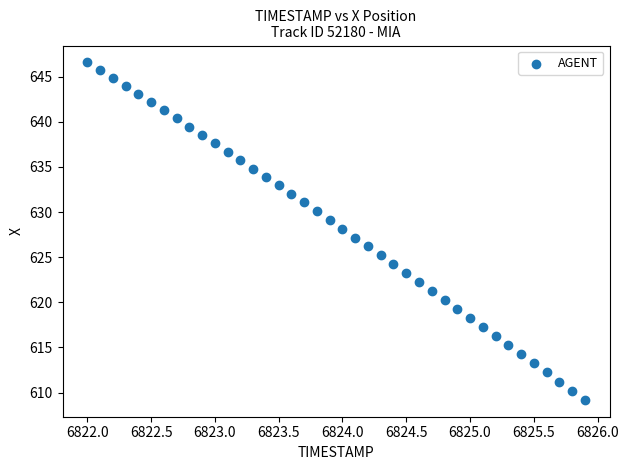

What is the range of Y values (max minus min)?

37.4